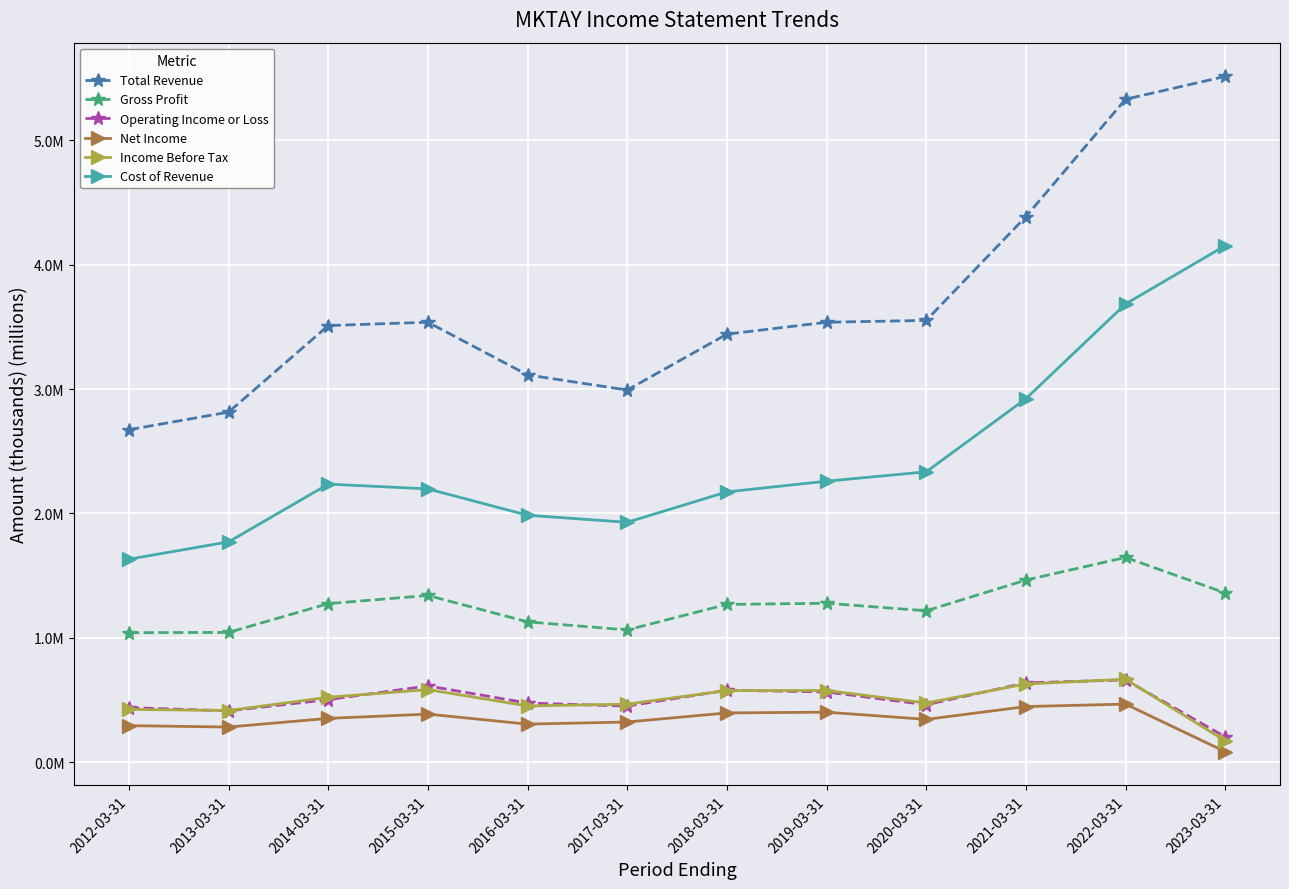

Which series has the widest spread of values?

Total Revenue